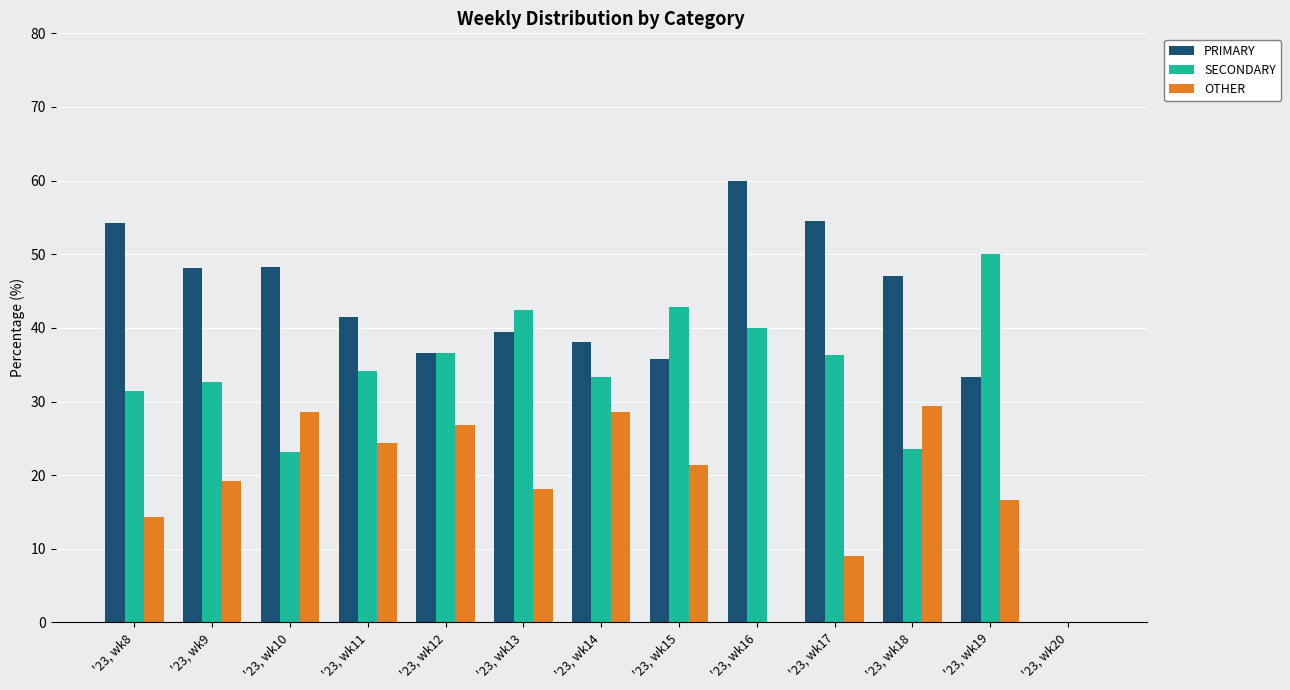

The value of PRIMARY at '23, wk10 is 77.9. True or false?

False